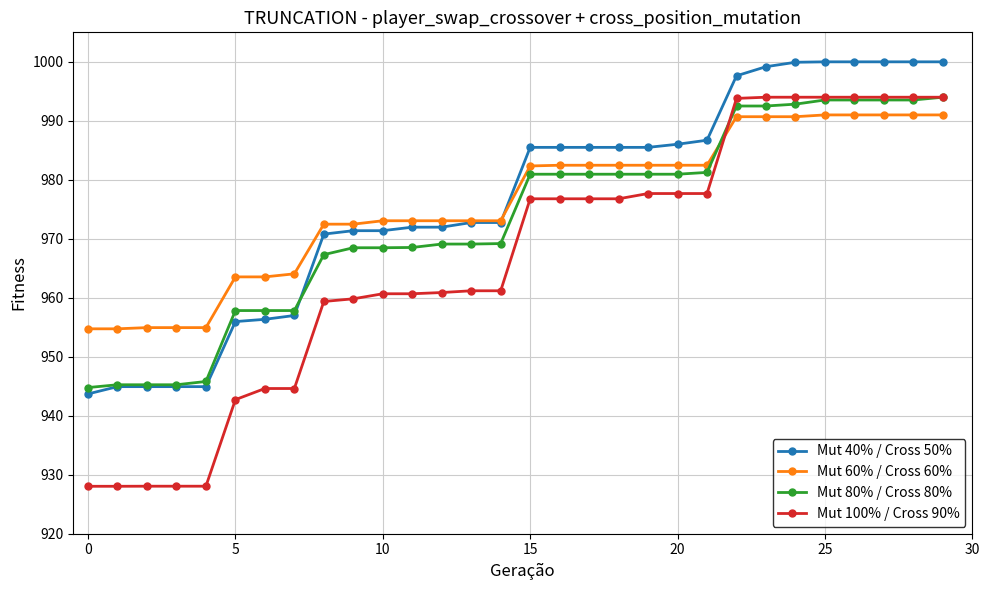

What is the smallest value displayed?

928.0